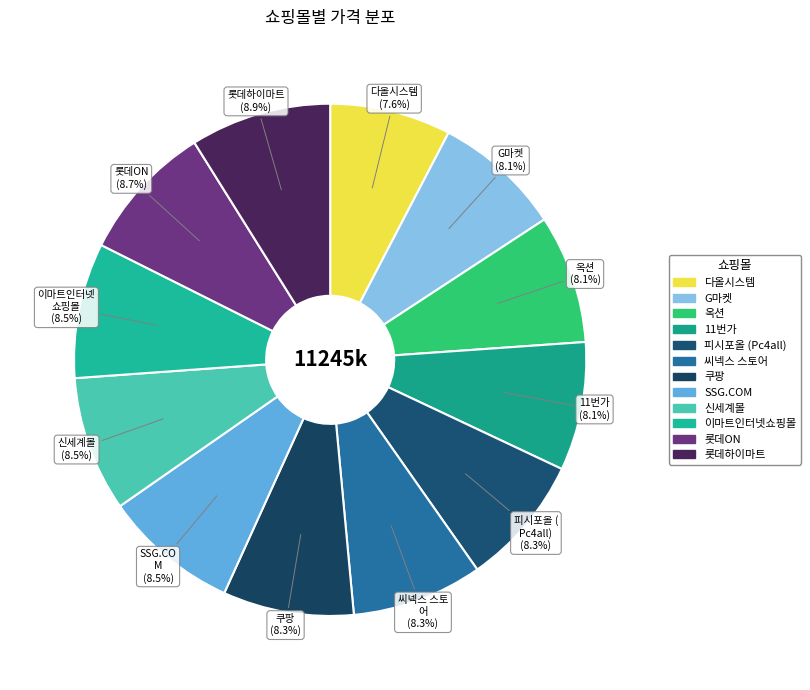

How many segments does this pie chart have?

12